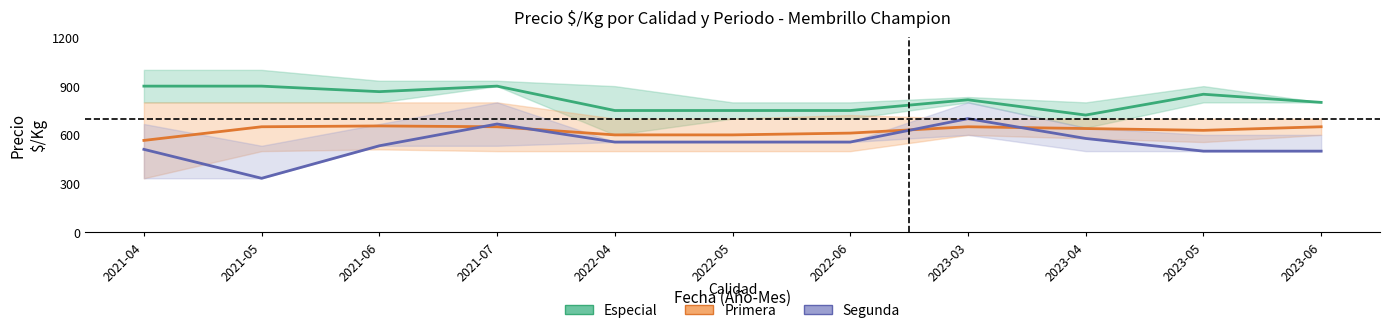

What is the difference between the highest and lowest values at 2022-06?

300